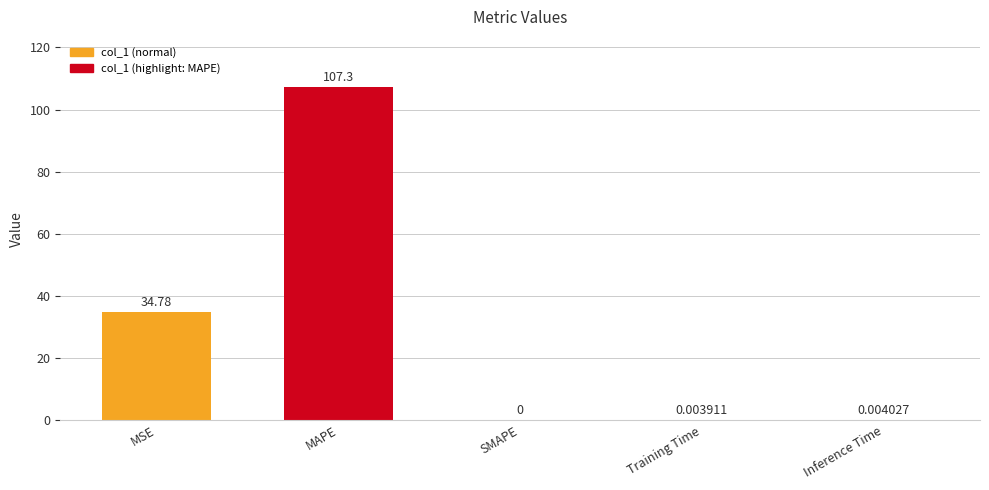

At which label is the value closest to 53?

MSE